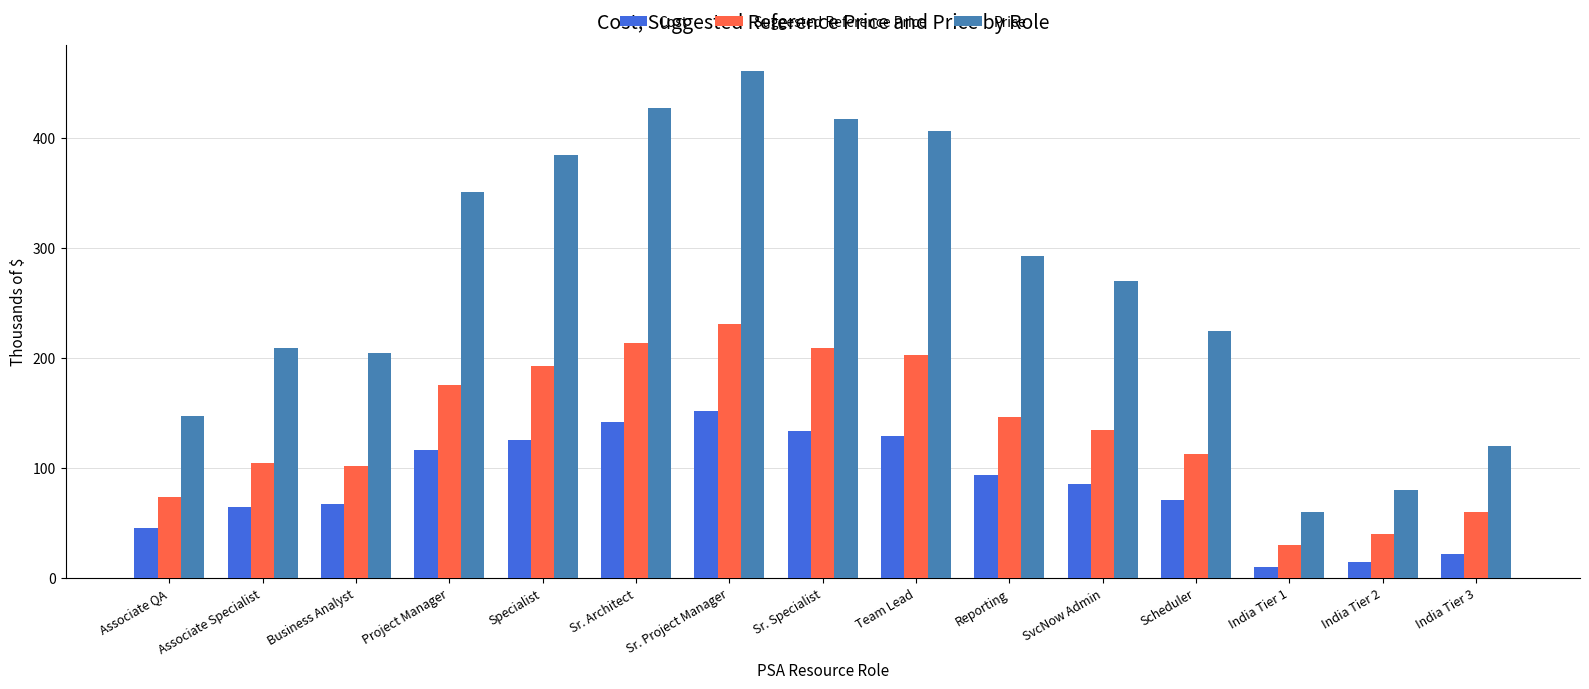

What is the spread (max minus min) of values at India Tier 2?

65.6